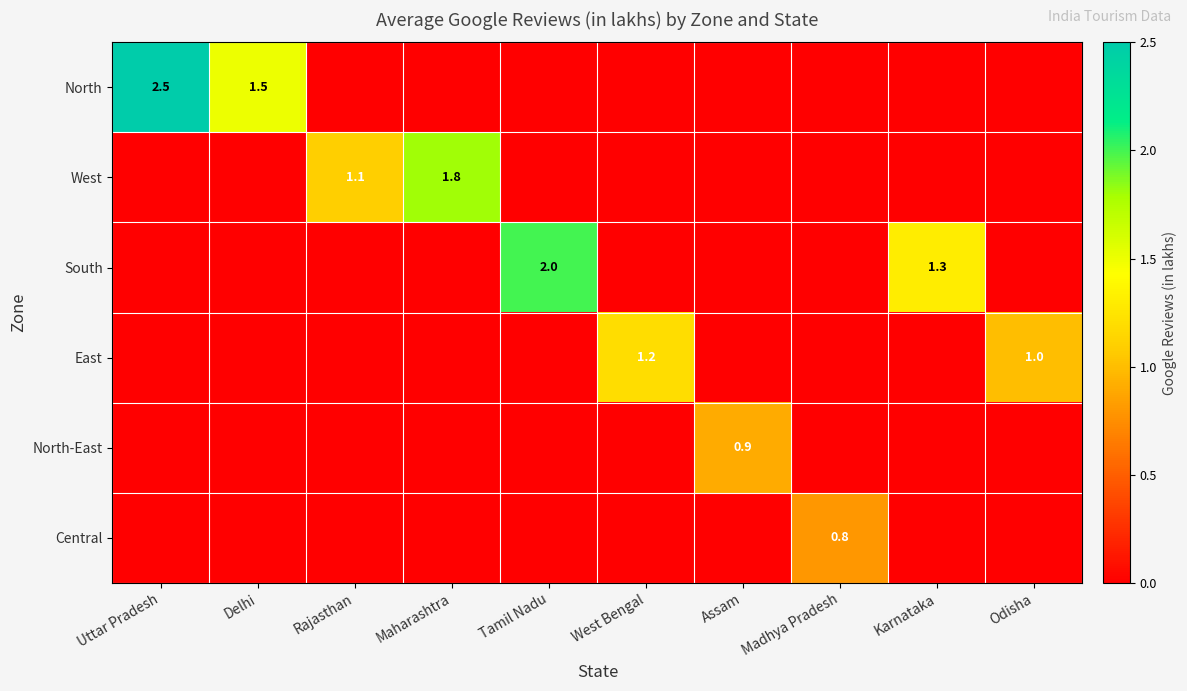

Is the value of East at Odisha greater than the value of North at Uttar Pradesh?

No